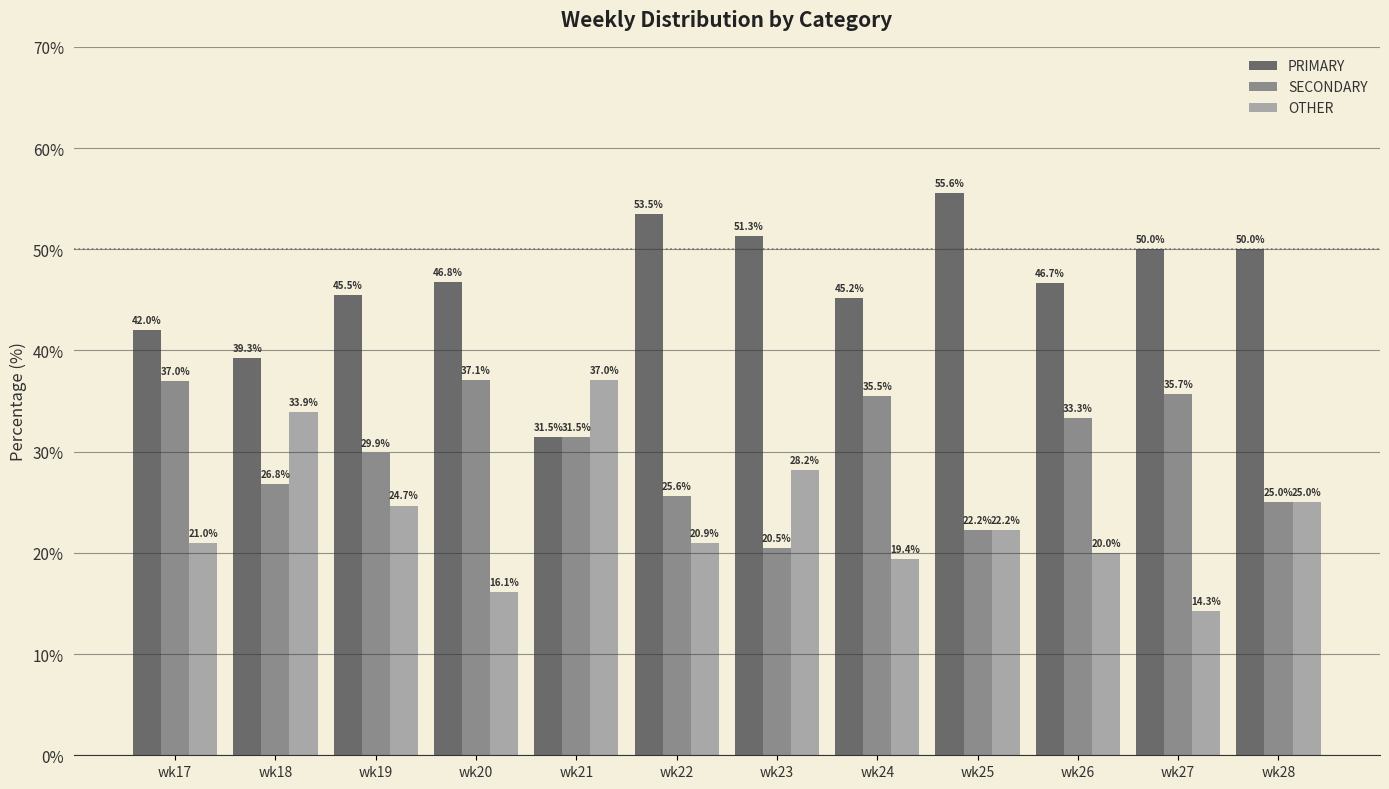

What is the average value of the SECONDARY series?

30.0